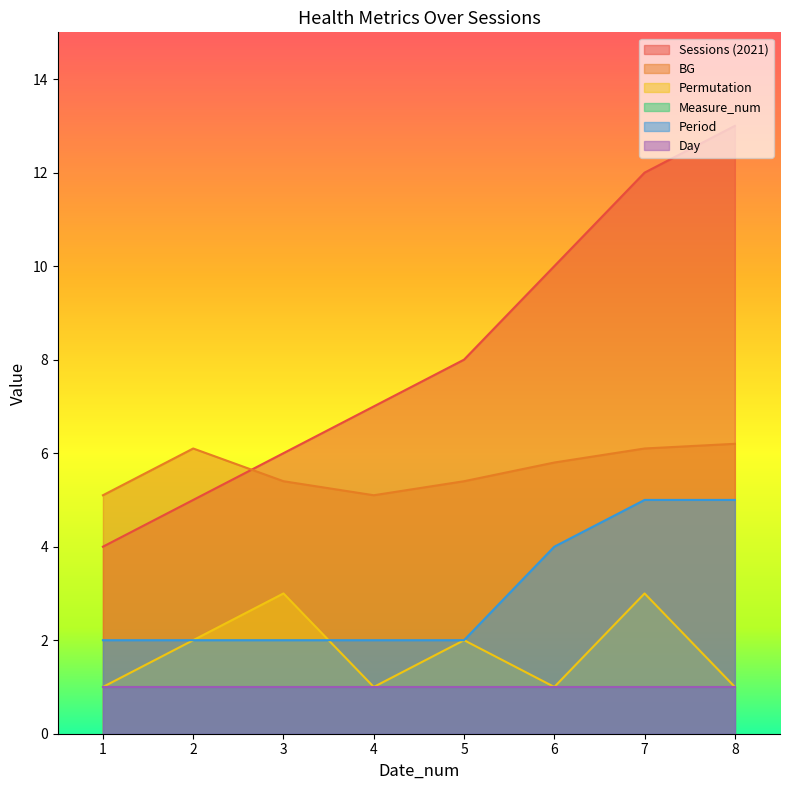

Is it true that Period equals 2.3 at 6?

False